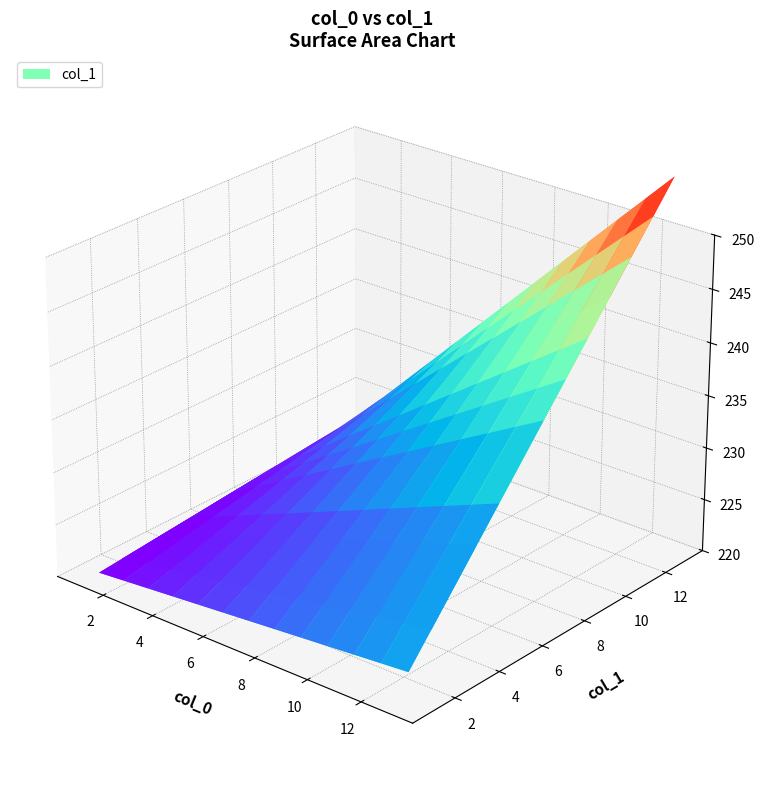

Reading left to right, what are all the values shown in this chart?

4=1	11=2	1=3	12=4	3=5	9=6	5=7	10=8	2=9	8=10	13=11	6=12	7=13